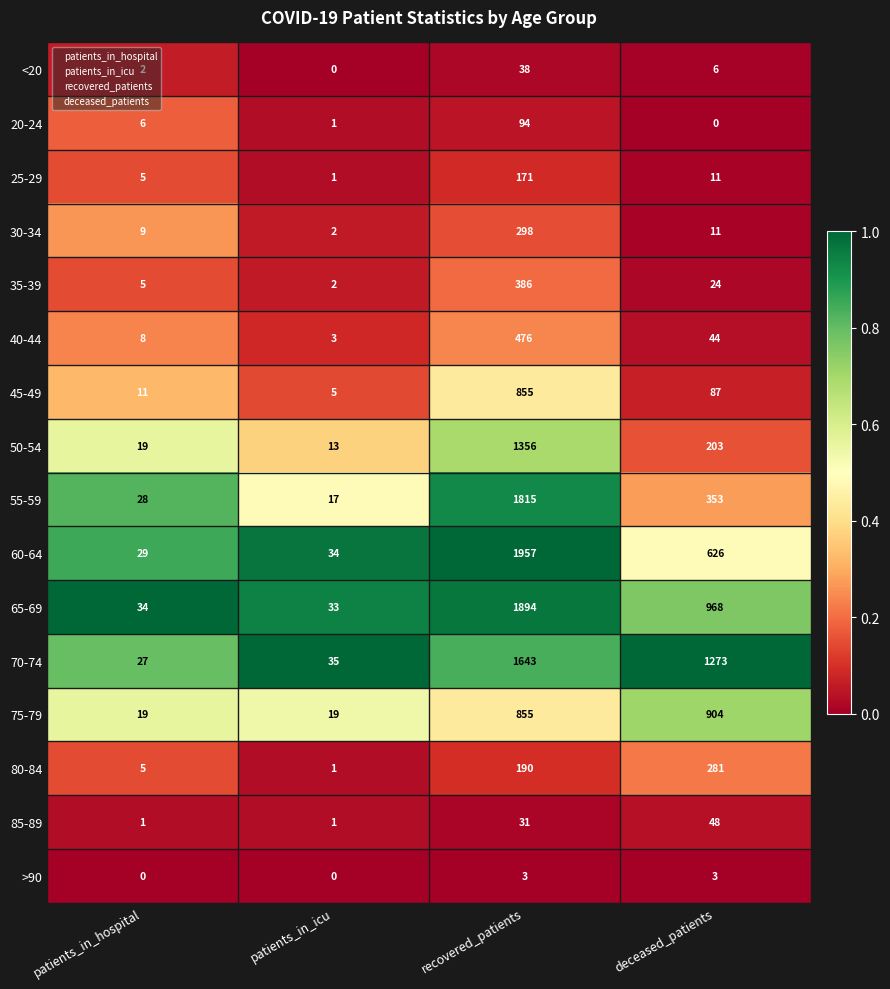

True or false: 25-29 has a value of 11 at deceased_patients.

True